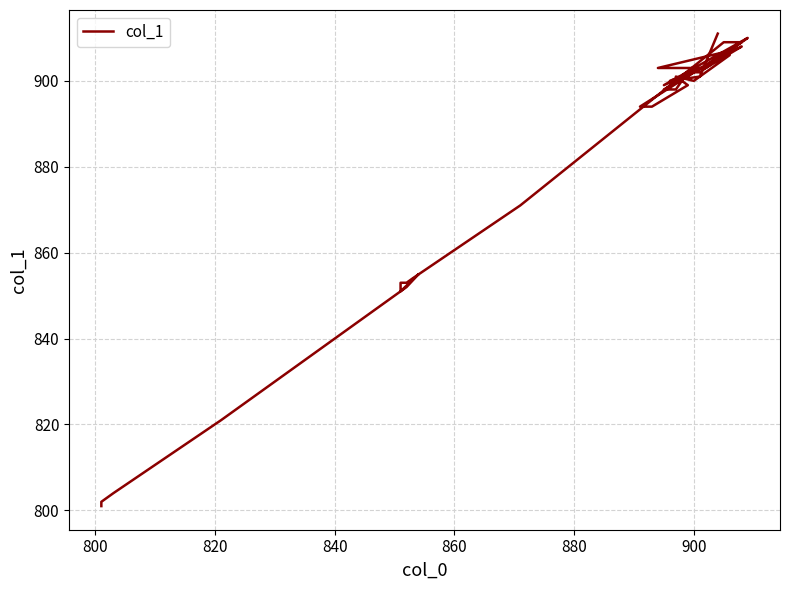

What is the sum of all values?

35290